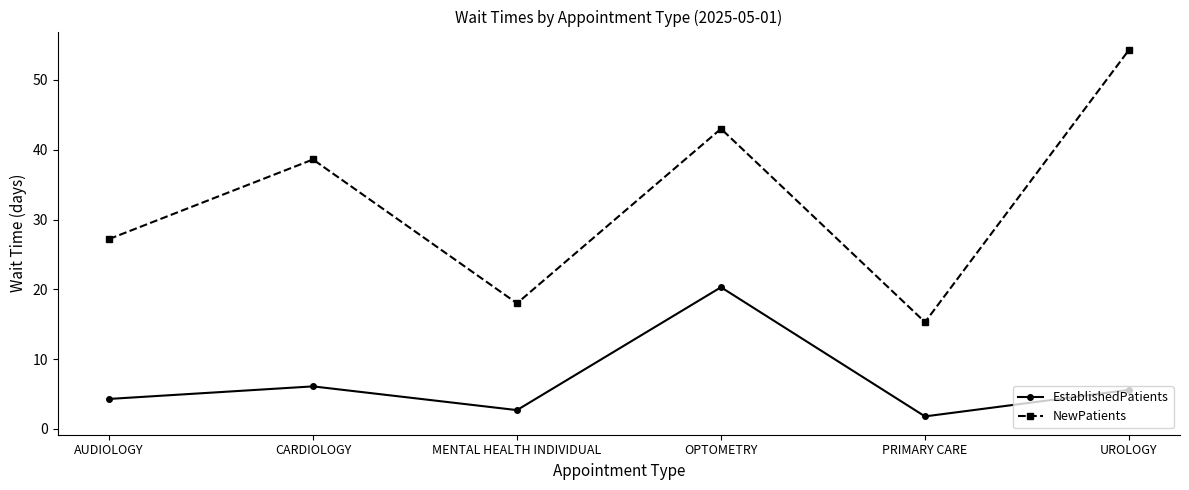

The value of NewPatients at UROLOGY is 73.0. True or false?

False